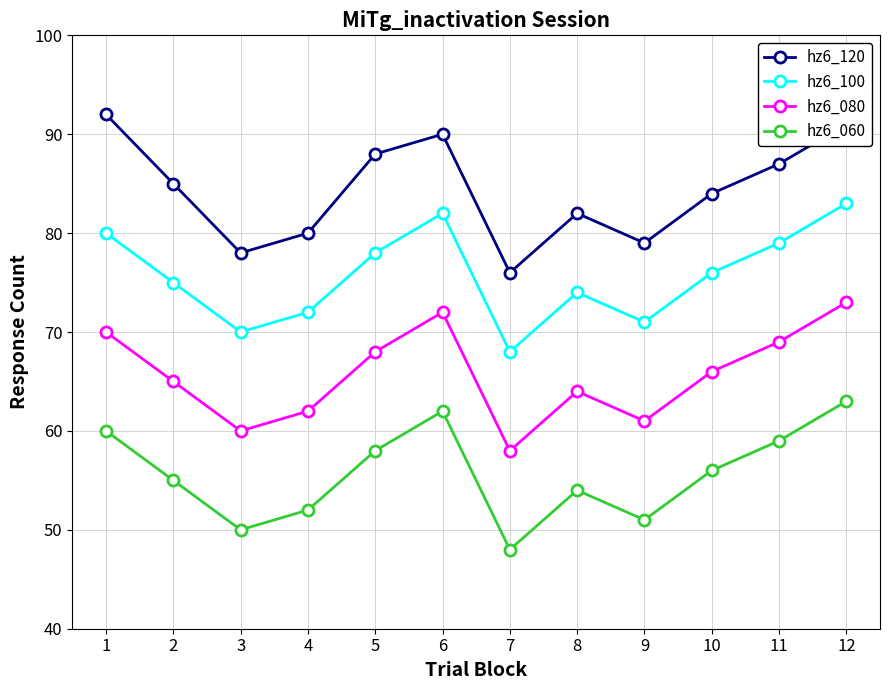

How many categories are shown in the chart?

12